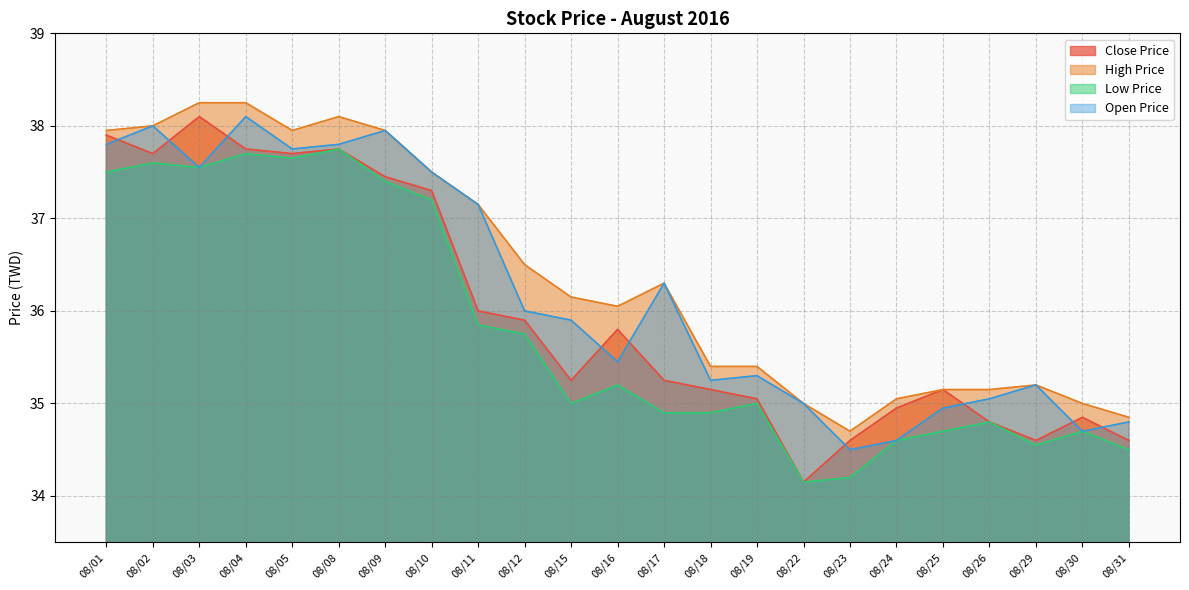

How many lines are shown in the chart?

4